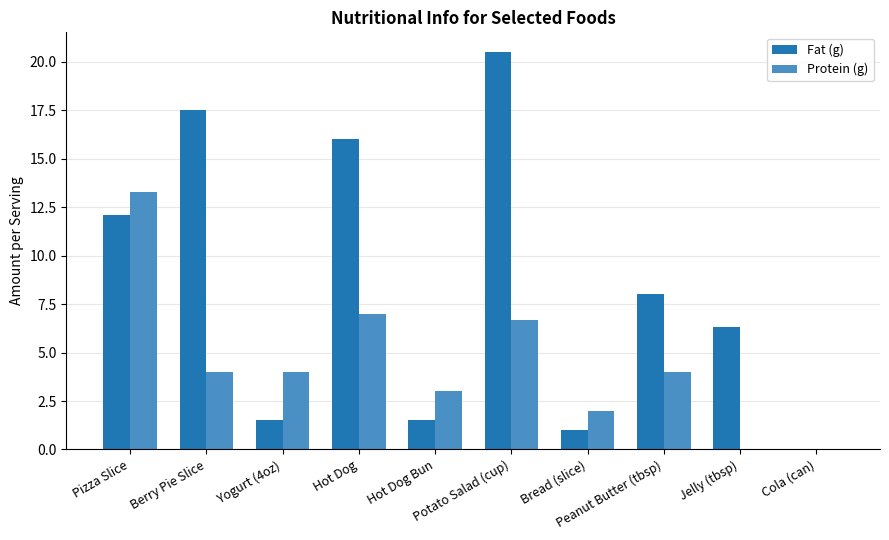

What is the maximum value shown in the chart?

20.5